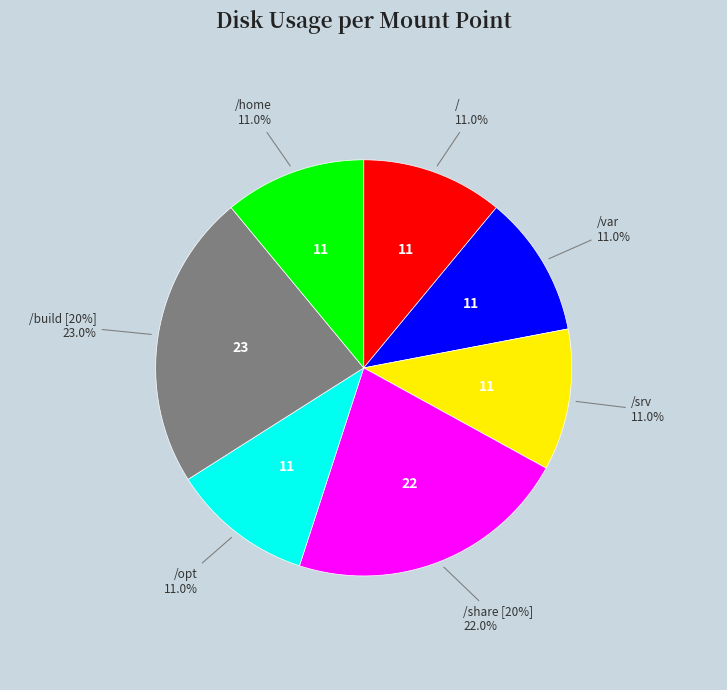

True or false: /home accounts for 1% of the total.

False